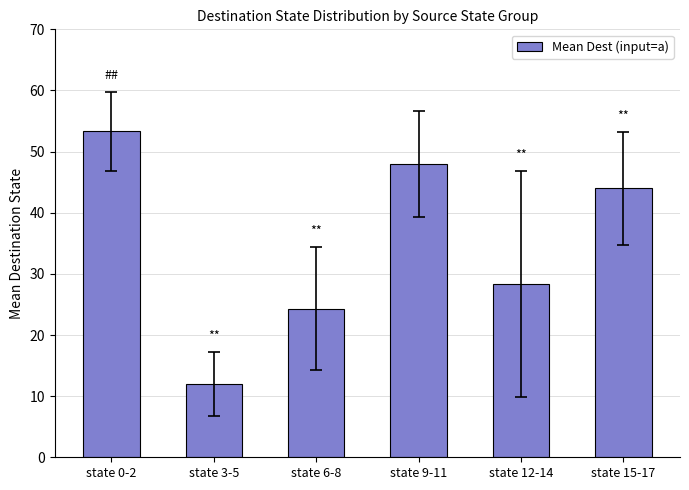

What is the sum of all values?

210.0